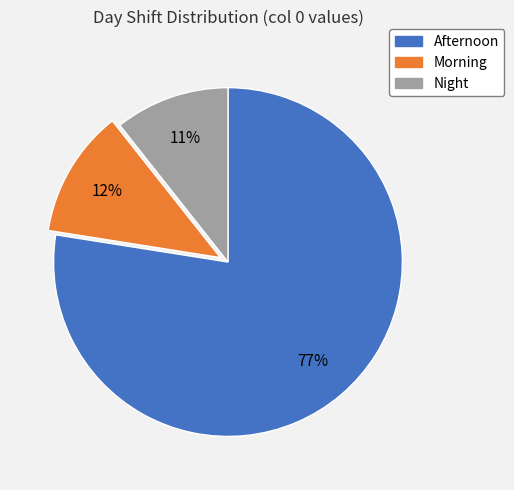

What is the smallest slice in the pie chart?

Night